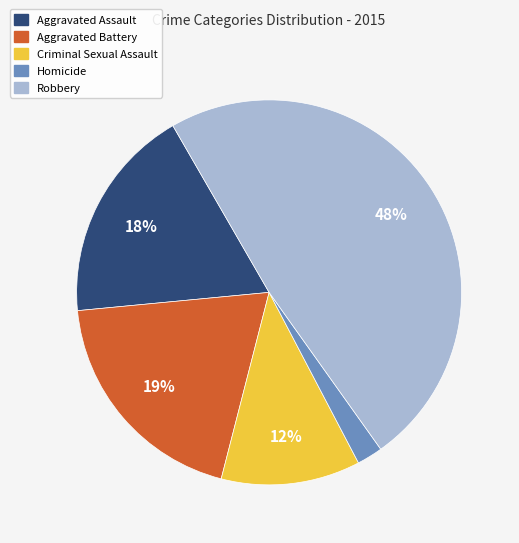

Is it true that Robbery is 54% of the pie?

False